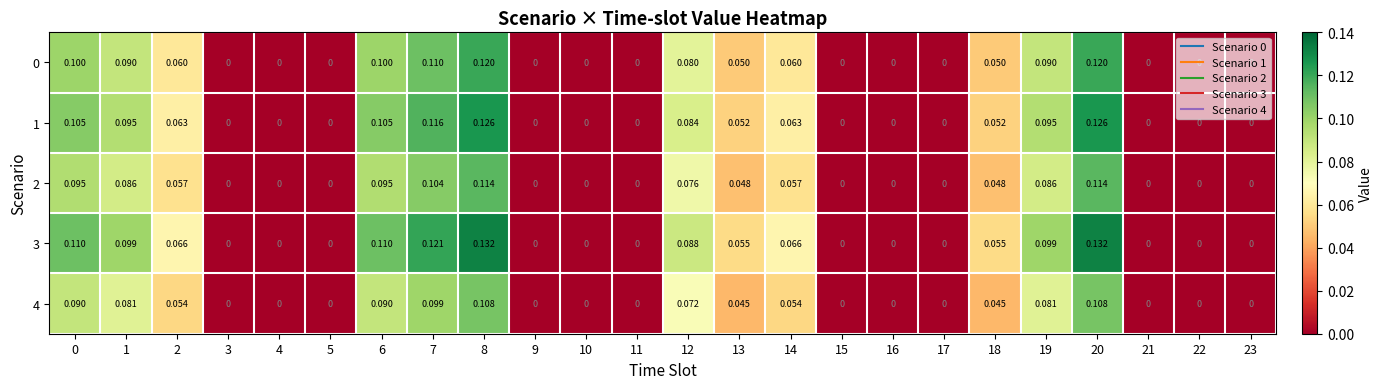

How many values in the 2 series exceed 0?

12